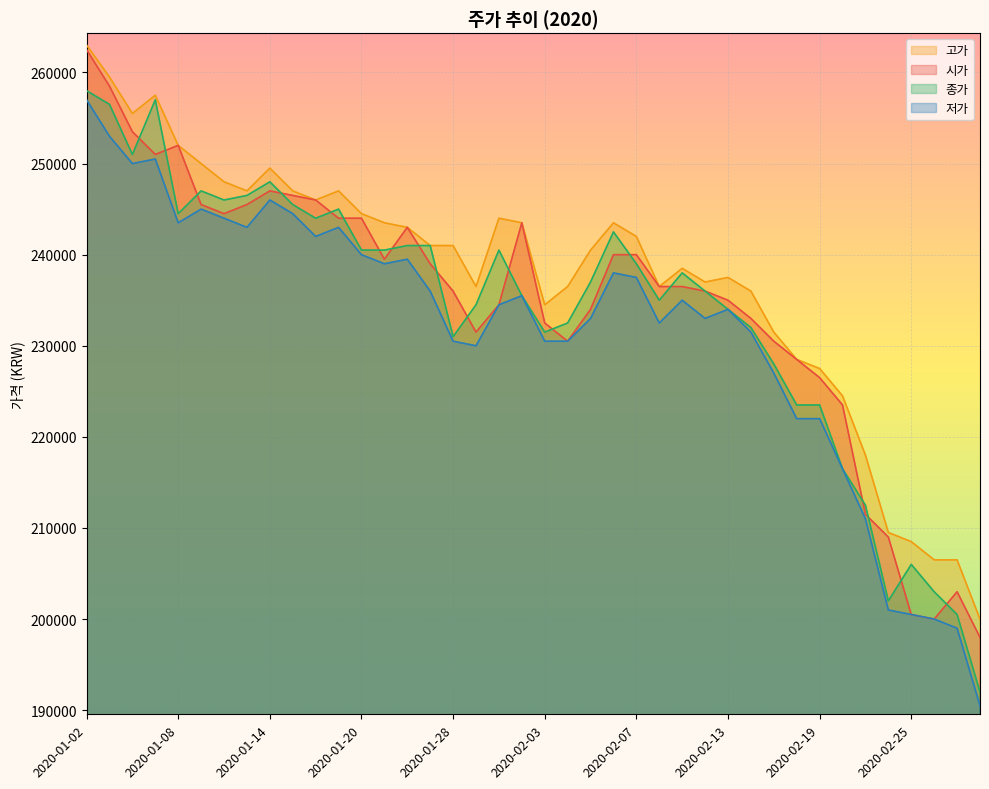

True or false: 종가 has more than 2 points higher than both neighbors.

True